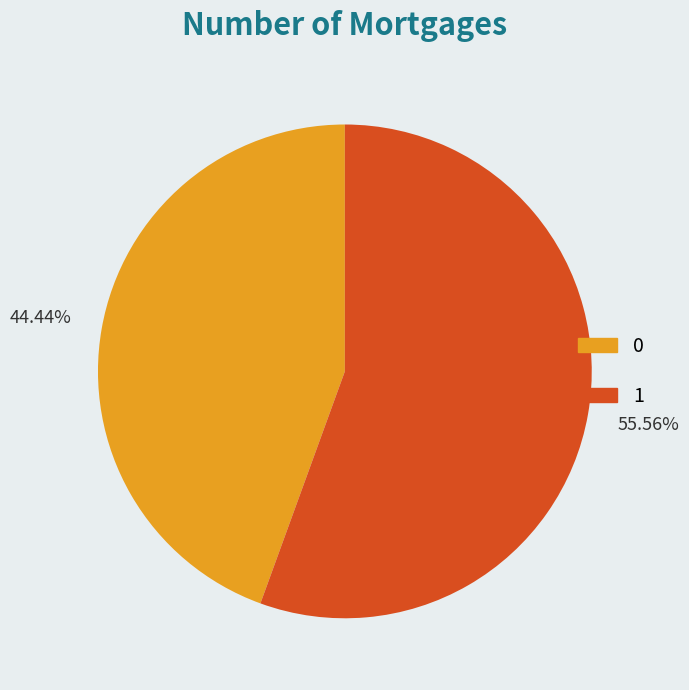

What percentage is the 1 slice, to the nearest percent?

56%